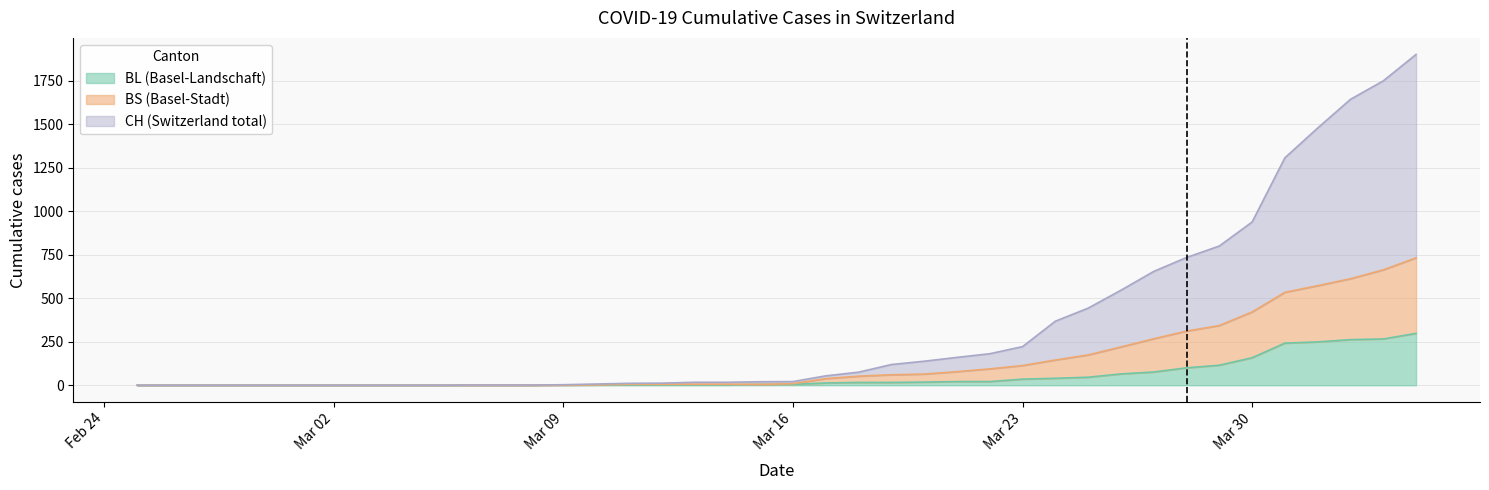

Reading left to right, extract all data points from this chart.

CH: 0	0	0	0	0	0	0	0	0	0	1	1	1	3	7	11	12	17	17	20	21	54	75	119	138	160	181	222	368	443	546	654	734	800	938	1307	1478	1643	1749	1901
BL: 0	0	0	0	0	0	0	0	0	0	0	0	0	1	2	2	2	2	2	5	5	13	16	16	18	21	21	35	40	46	65	76	100	115	158	242	249	262	266	298
BS: 0	0	0	0	0	0	0	0	0	0	0	0	0	1	2	6	6	6	6	5	9	38	52	60	64	78	94	113	145	174	220	267	311	343	421	534	572	612	663	732